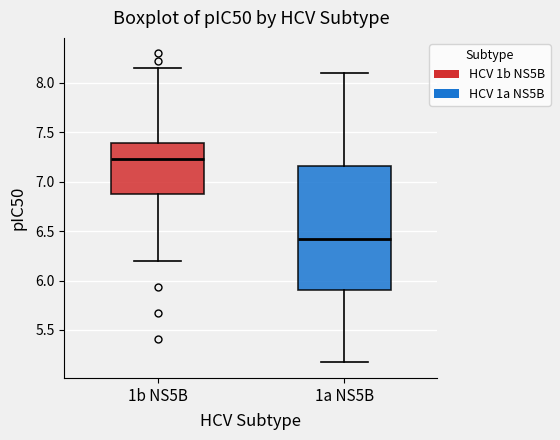

Where is the lower edge of the box for 1a NS5B on the y-axis? The values are not printed on the chart, so give them approximately, as read against the axis.

5.90